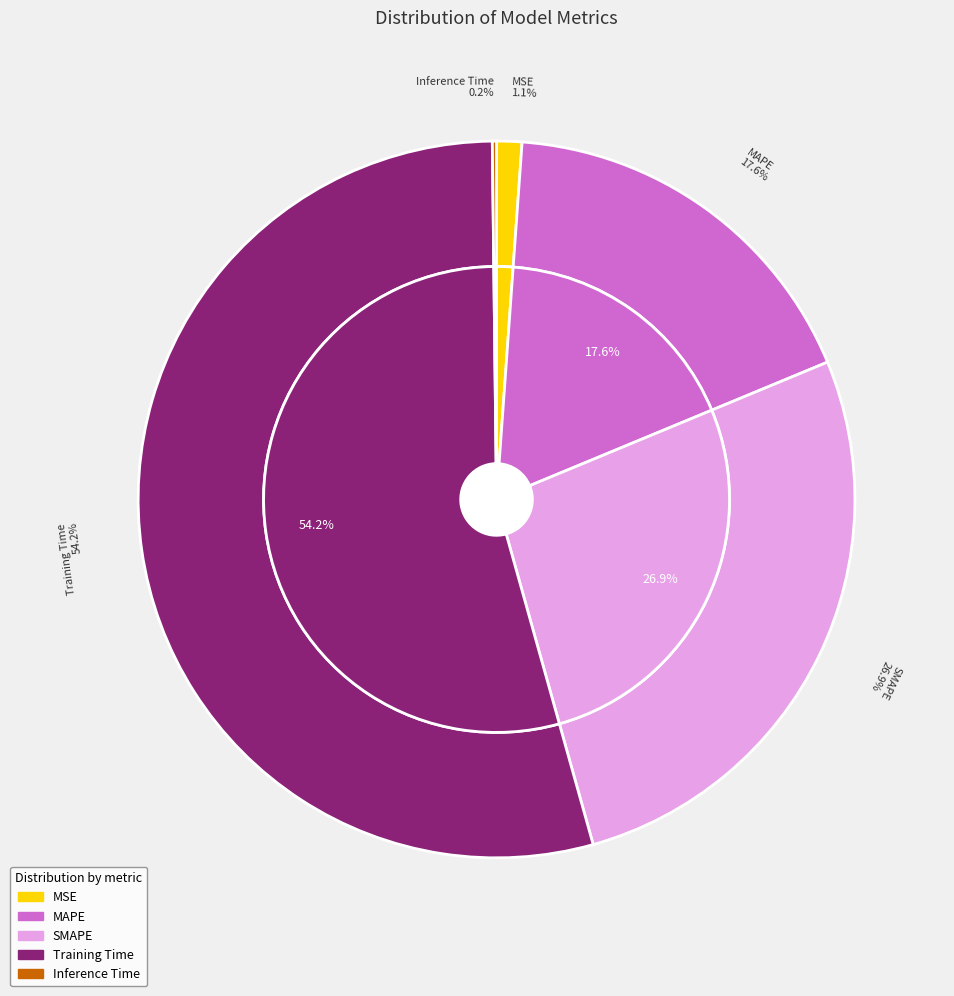

The Inference Time slice represents 0% of the pie. True or false?

True